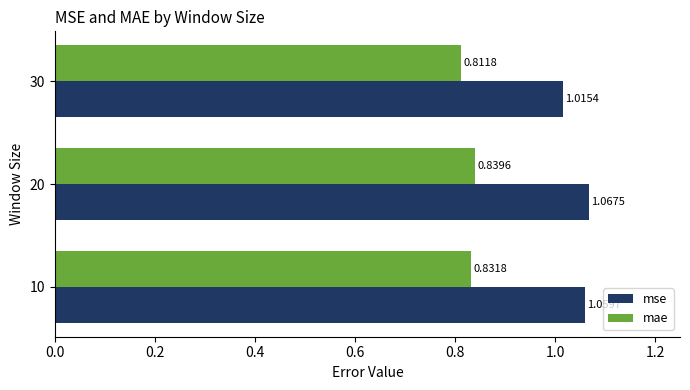

Rank the categories by mse value from highest to lowest.

20, 10, 30